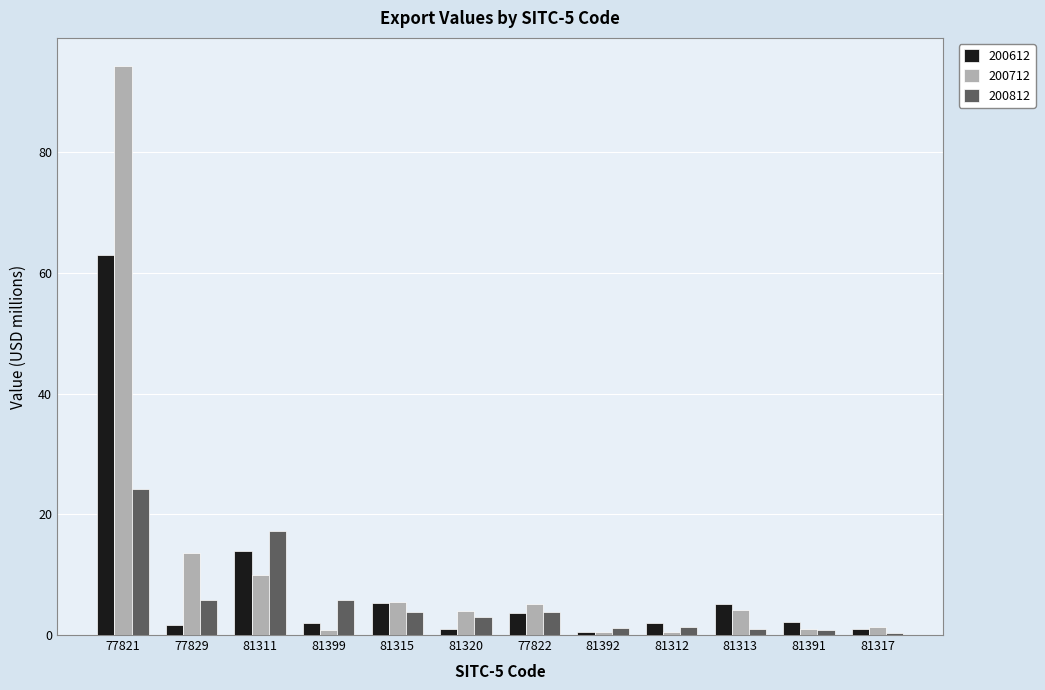

How many bars are there in total?

36